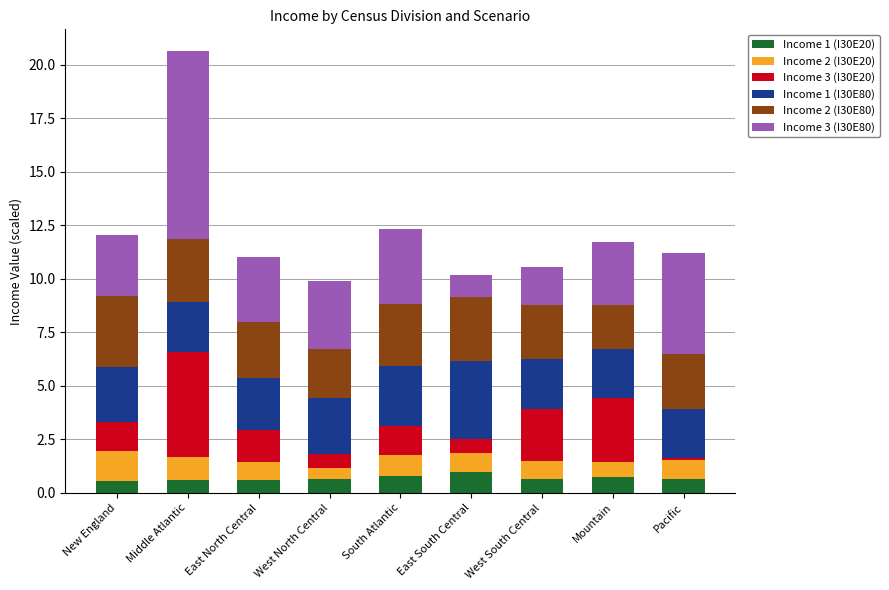

At which category is the sum across all series the highest?

Middle Atlantic